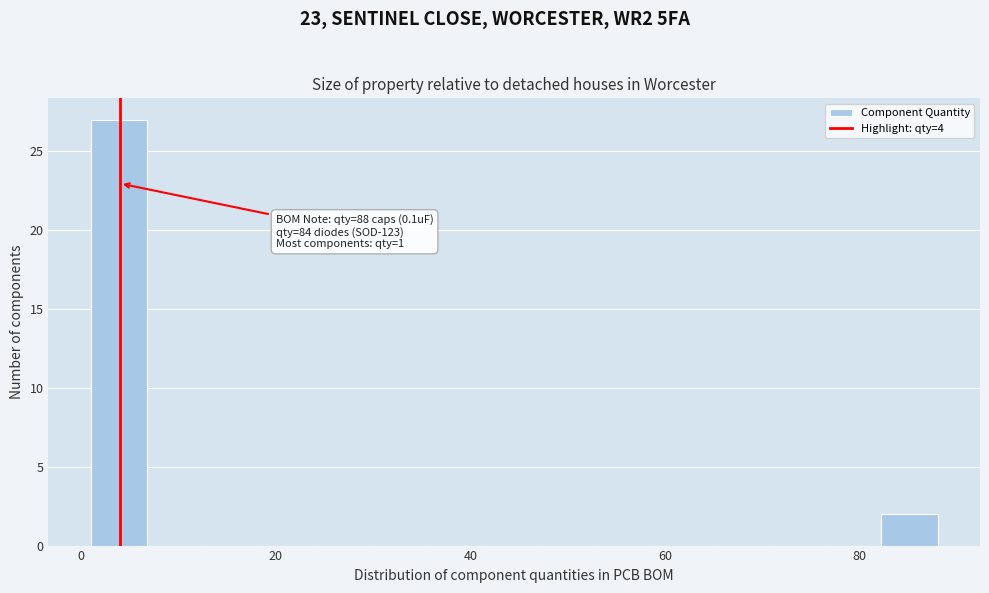

Around what value on the x-axis is the tallest bar? Give the approximate position of its centre, as read against the axis.

4